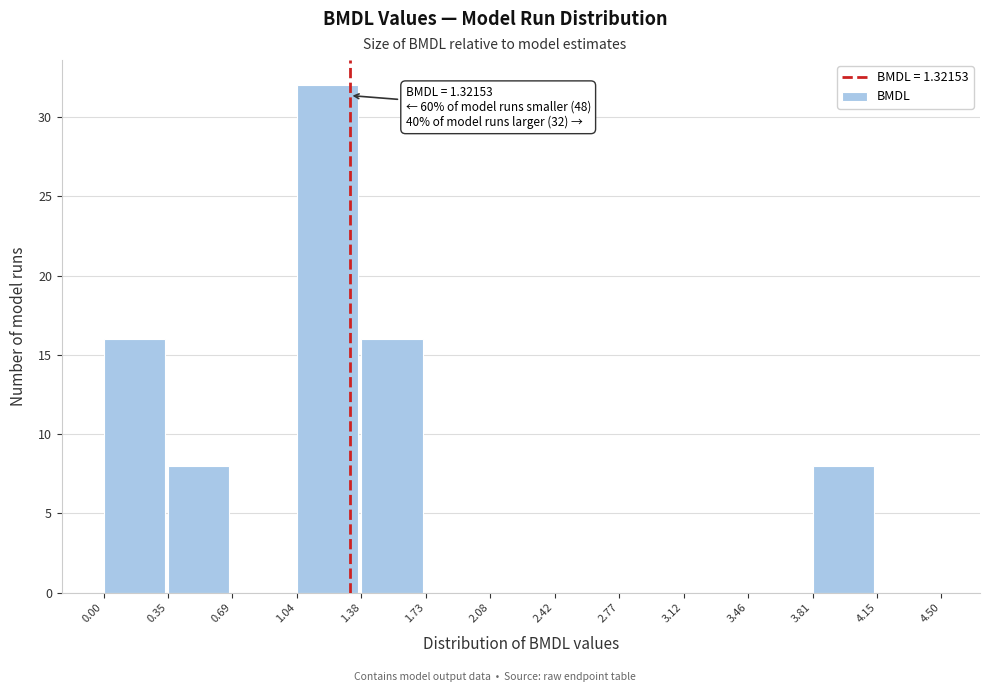

Over which range of the x-axis is the bar tallest?

1.04 to 1.38